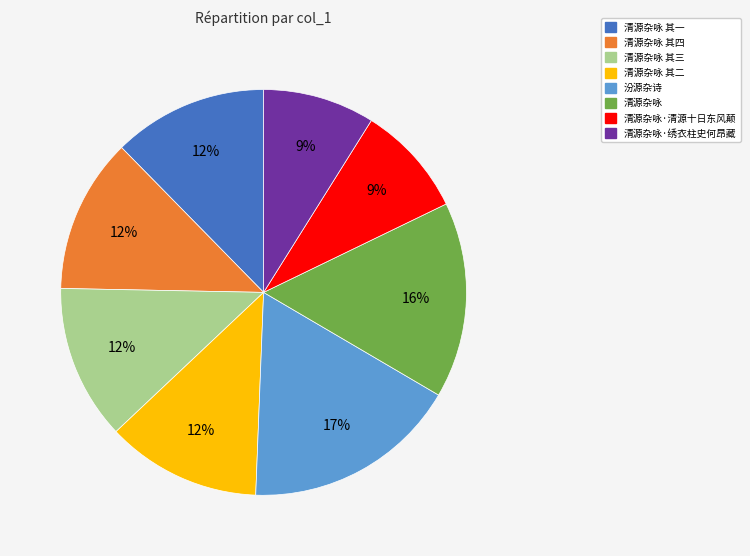

Does any single category account for the majority?

No